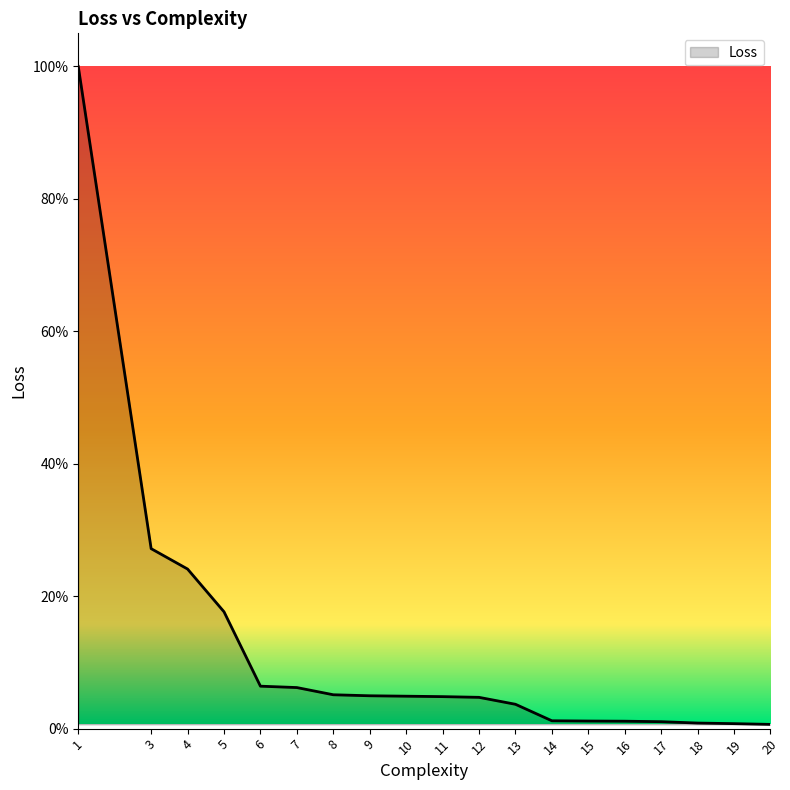

Does the chart display data point markers on the line(s)?

No